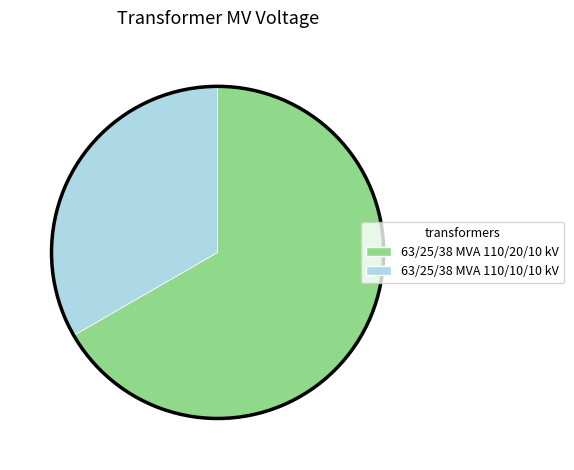

Is there any slice that represents more than half of the pie?

Yes